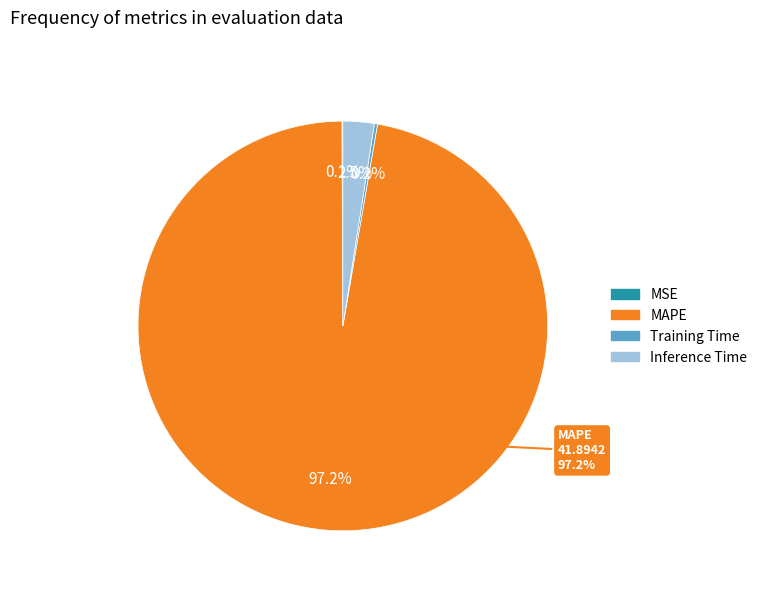

To the nearest percent, what is the average slice percentage?

25%